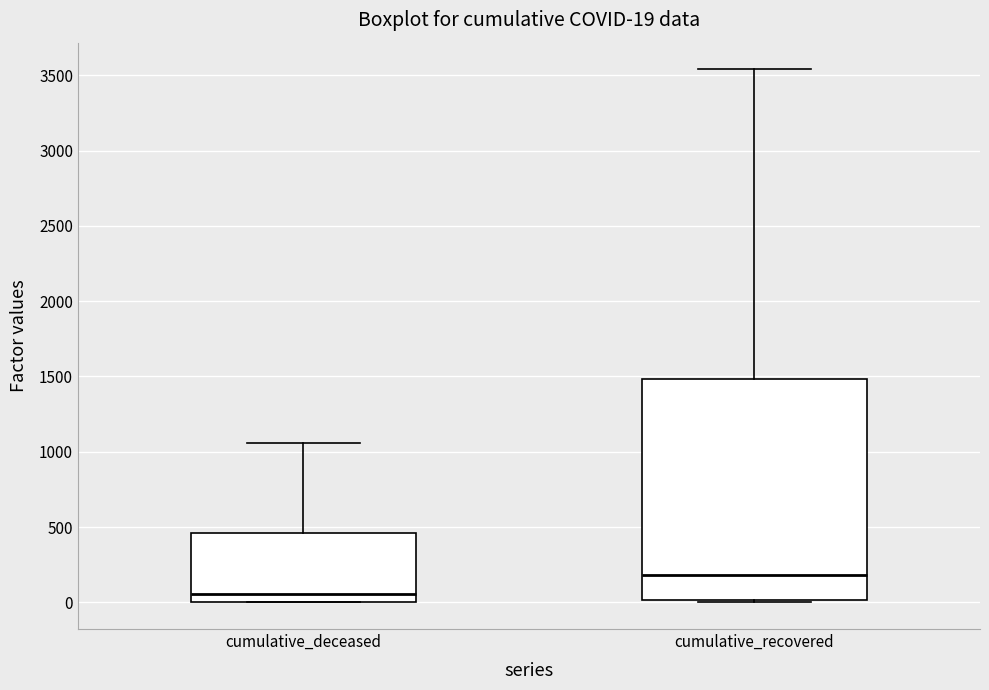

Which box has the highest median line?

cumulative_recovered